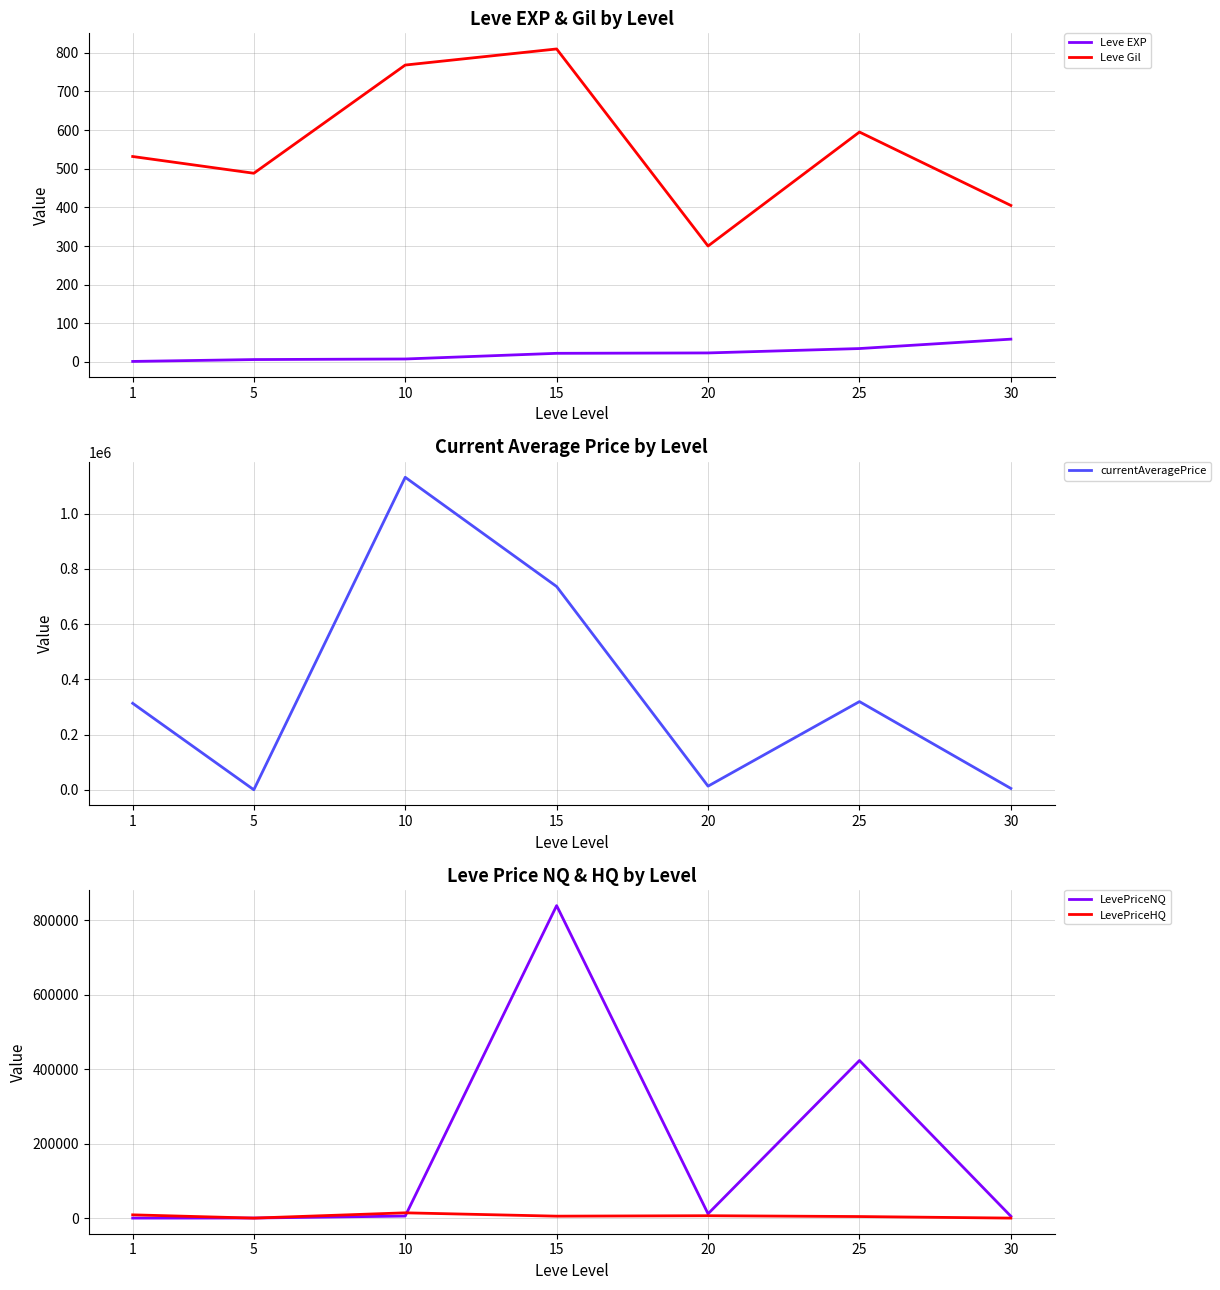

Is the value of currentAveragePrice at 20 greater than the value of Leve Gil at 10?

Yes